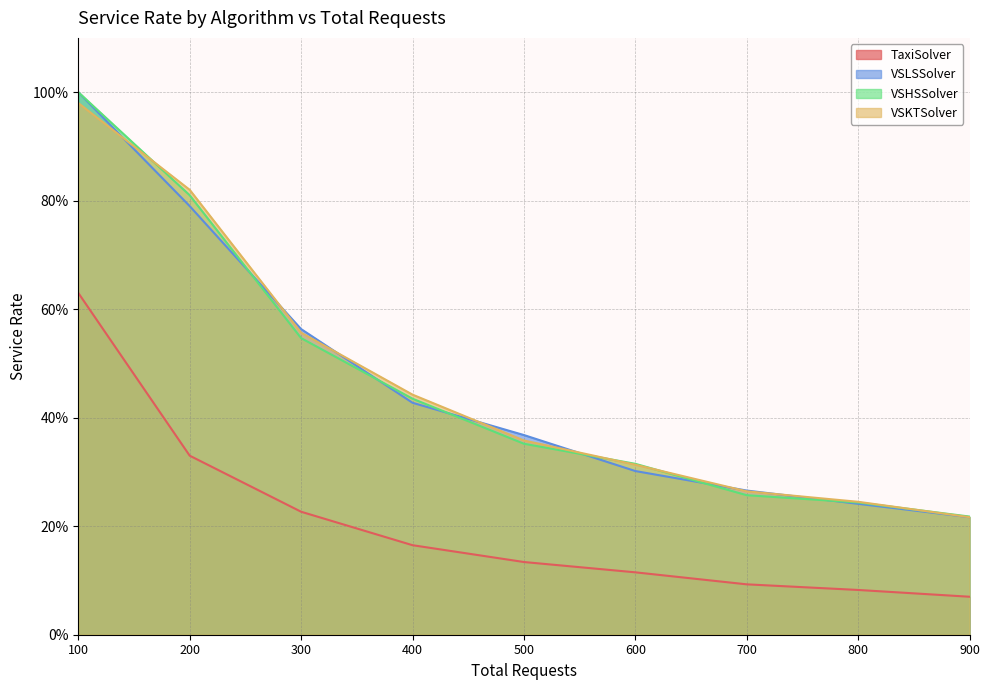

What is the difference between the highest and lowest values at 500?

0.2